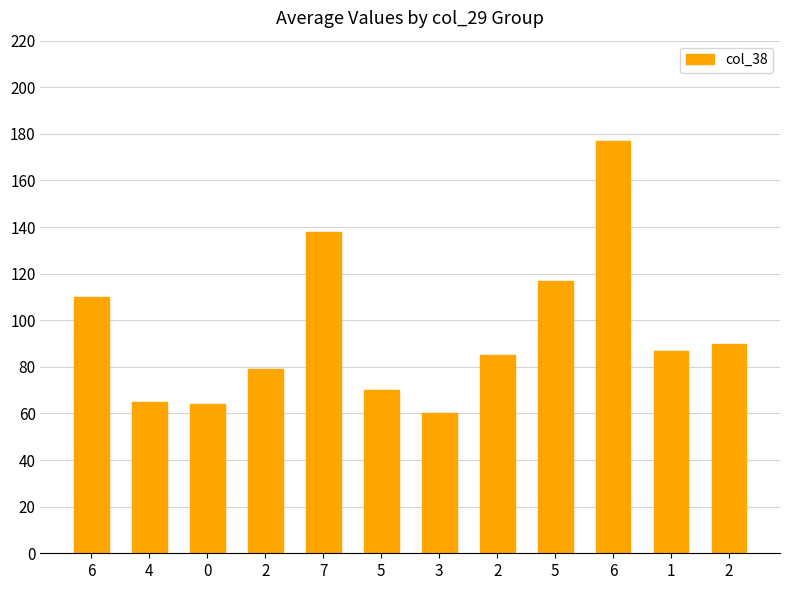

At which category does the chart reach its minimum across all series?

3